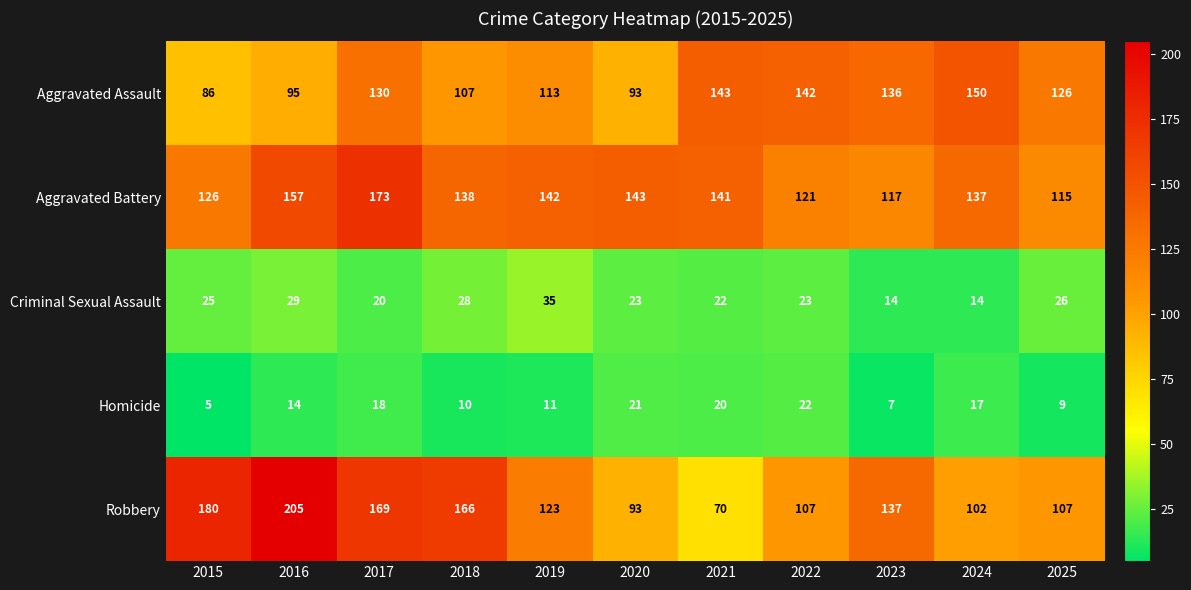

At which category is the sum across all series the highest?

2017